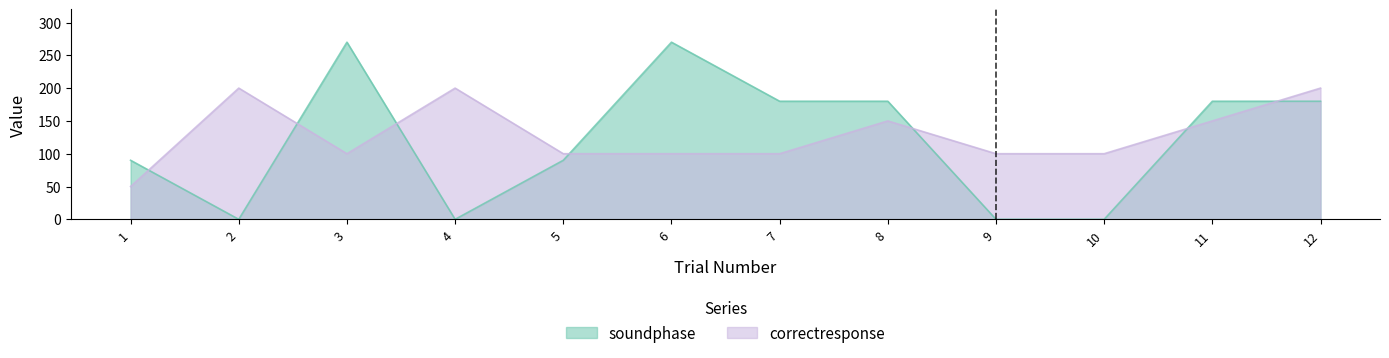

What is the value of the correctresponse point at the 10th from the left?

100